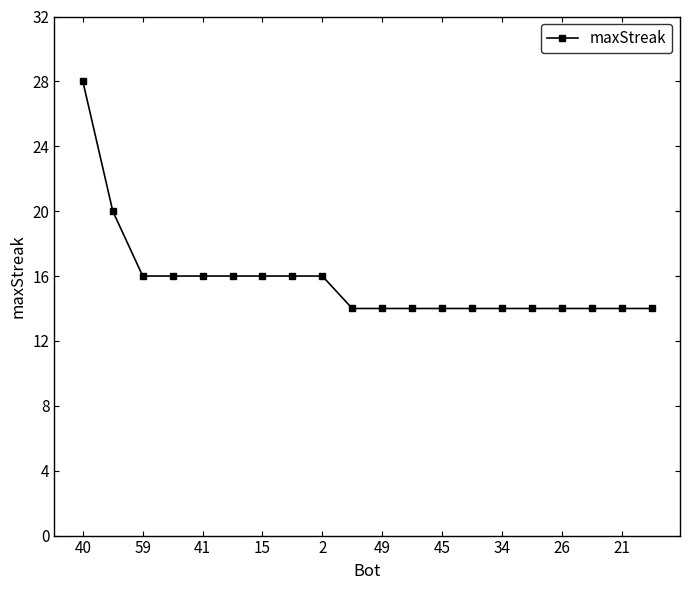

What is the value of the 9th point from the left?

16